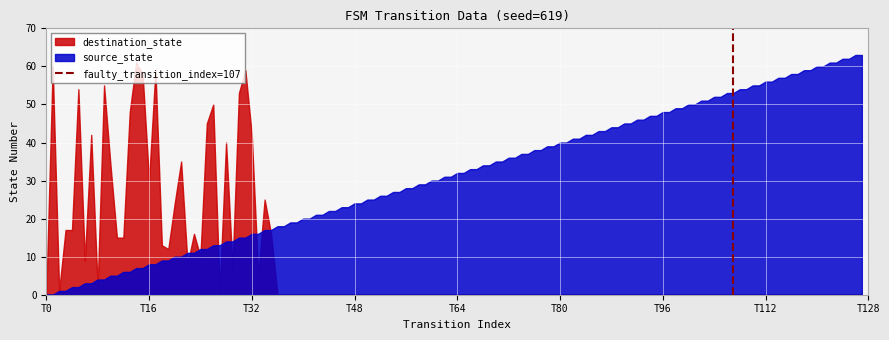

Which category has the lowest value across all series?

T0